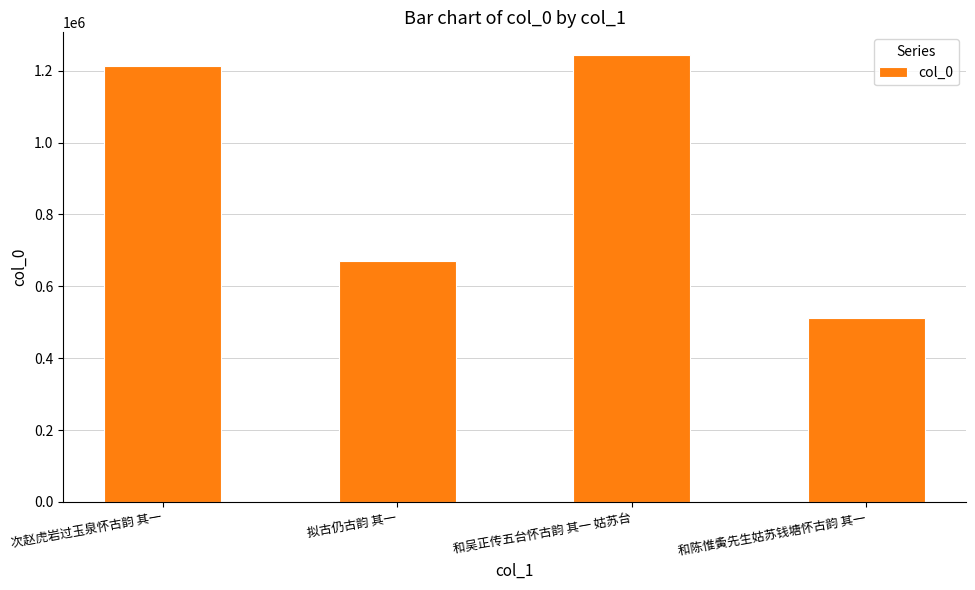

Which has a higher value, 和陈惟夤先生姑苏钱塘怀古韵 其一 or 和吴正传五台怀古韵 其一 姑苏台?

和吴正传五台怀古韵 其一 姑苏台